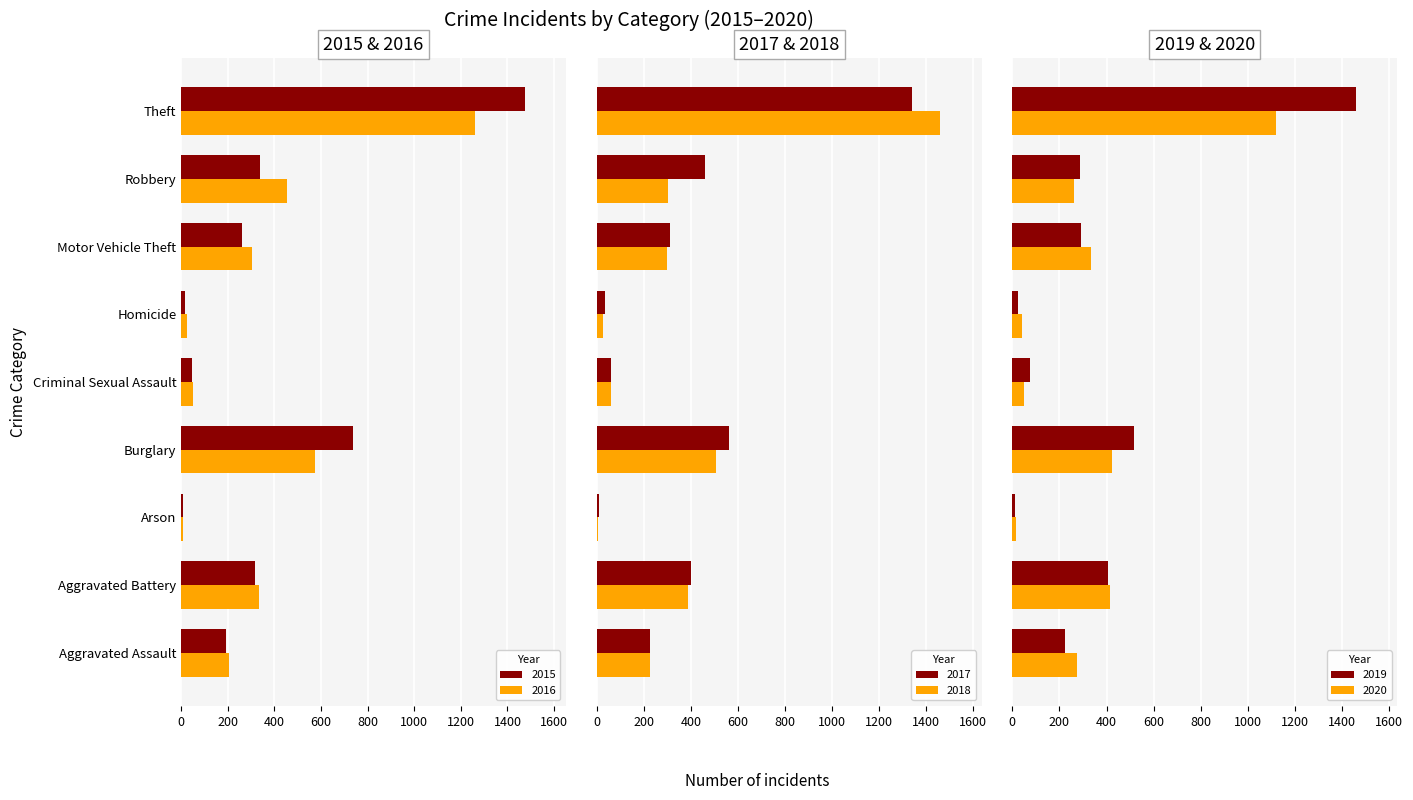

What is the difference between the 2015 values at Criminal Sexual Assault and Theft?

1428